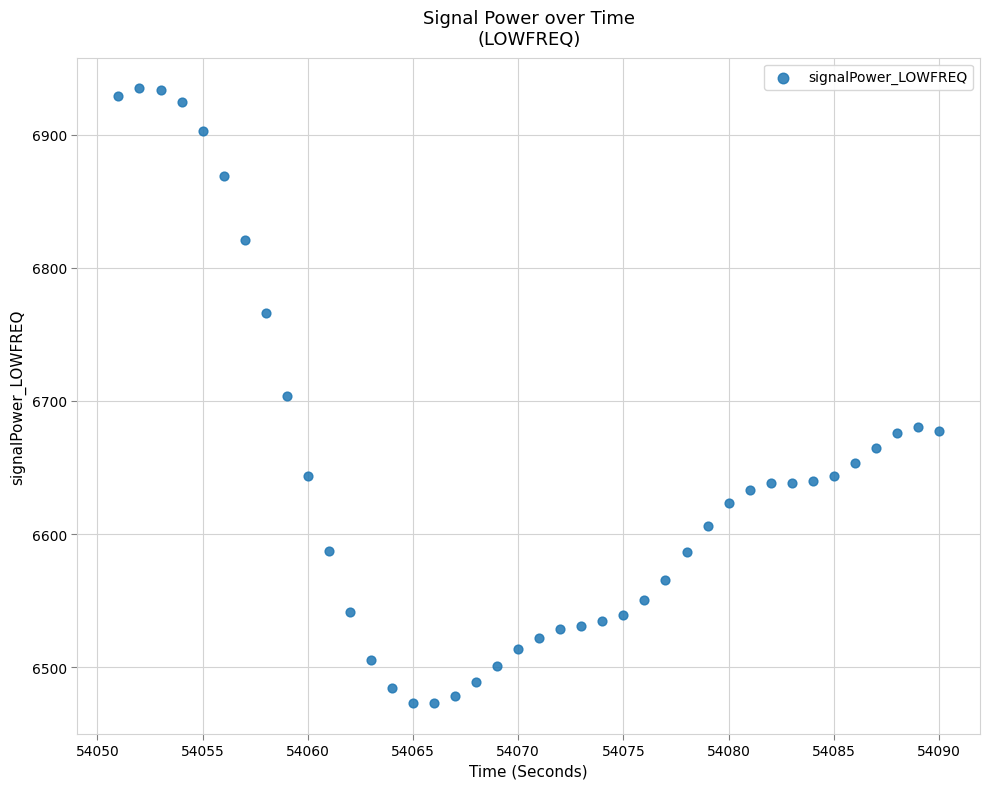

What is the range of Y values (max minus min)?

461.8